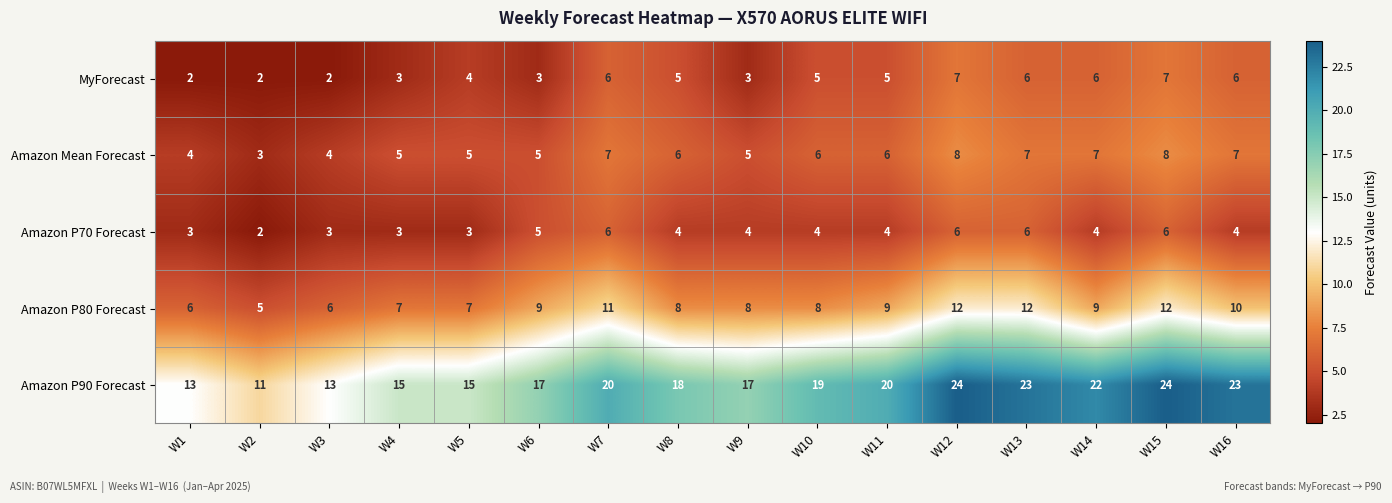

The Amazon P70 Forecast series shows 4 at W14. True or false?

True